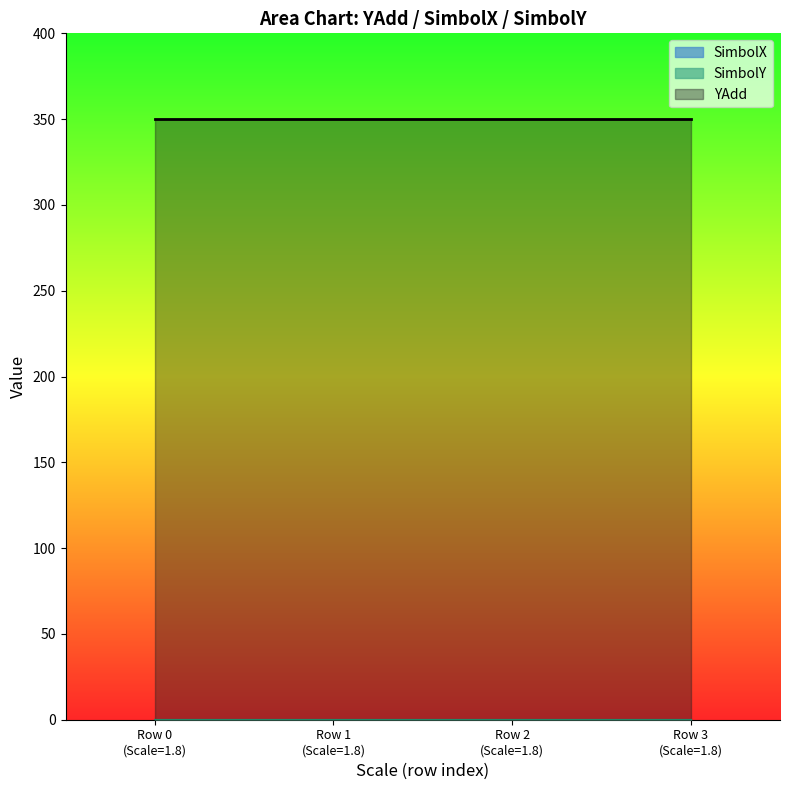

What is the value of the YAdd point at the 2nd from the left?

350